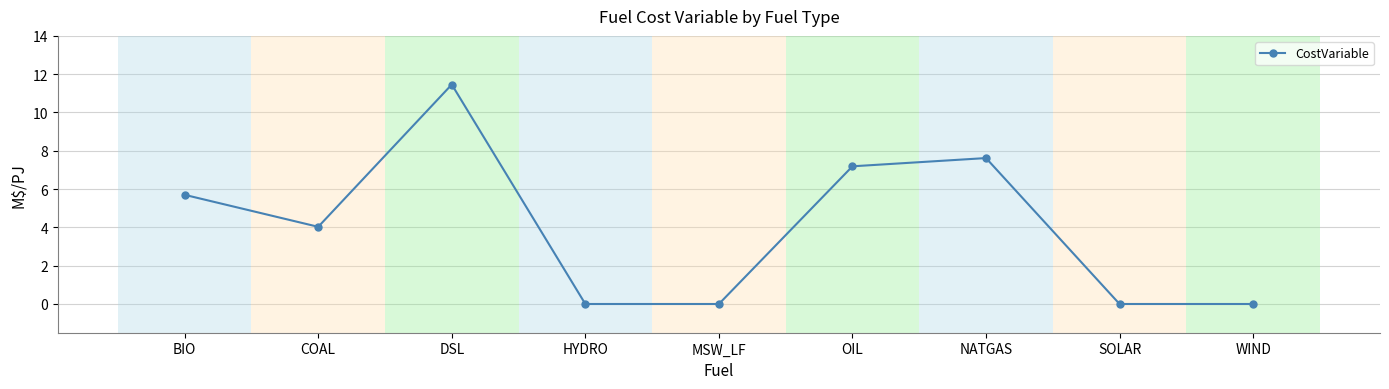

How many lines are shown in the chart?

1